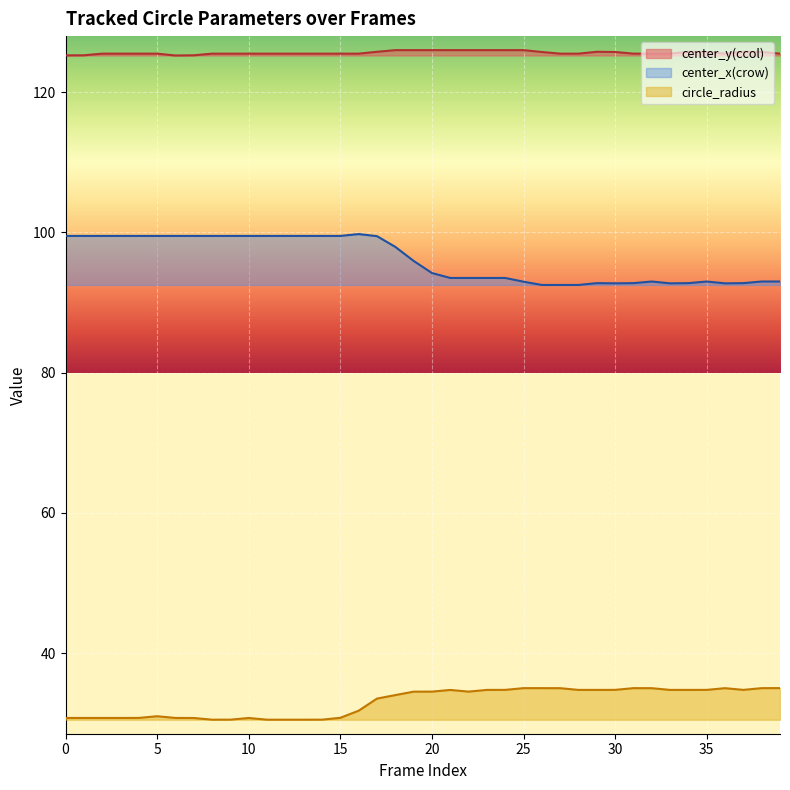

Reading right to left, transcribe all the data shown in this chart.

center_y(ccol): 125.5	125.7	125.8	125.5	125.7	125.8	125.5	125.5	125.5	125.7	125.8	125.5	125.5	125.7	126.0	126.0	126.0	126.0	126.0	126.0	126.0	126.0	125.8	125.5	125.5	125.5	125.5	125.5	125.5	125.5	125.5	125.5	125.3	125.2	125.5	125.5	125.5	125.5	125.3	125.3
center_x(crow): 93.0	93.0	92.8	92.7	93.0	92.8	92.7	93.0	92.8	92.7	92.8	92.5	92.5	92.5	93.0	93.5	93.5	93.5	93.5	94.2	95.9	97.9	99.5	99.8	99.5	99.5	99.5	99.5	99.5	99.5	99.5	99.5	99.5	99.5	99.5	99.5	99.5	99.5	99.5	99.5
circle_radius: 35.0	35.0	34.8	35.0	34.8	34.8	34.7	35.0	35.0	34.8	34.7	34.7	35.0	35.0	35.0	34.8	34.7	34.5	34.7	34.5	34.5	34.0	33.5	31.8	30.8	30.5	30.5	30.5	30.5	30.7	30.5	30.5	30.7	30.8	31.0	30.8	30.8	30.8	30.8	30.8